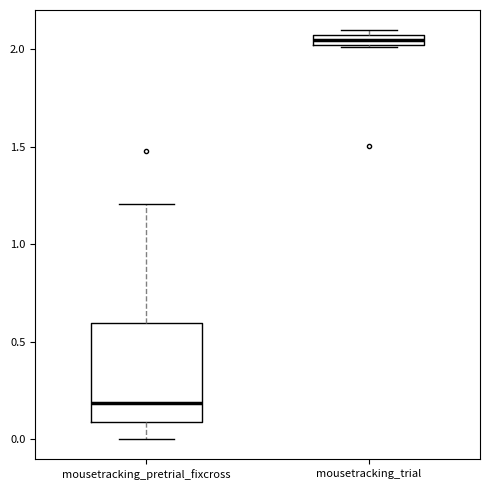

Which box's median line is the lowest?

mousetracking_pretrial_fixcross